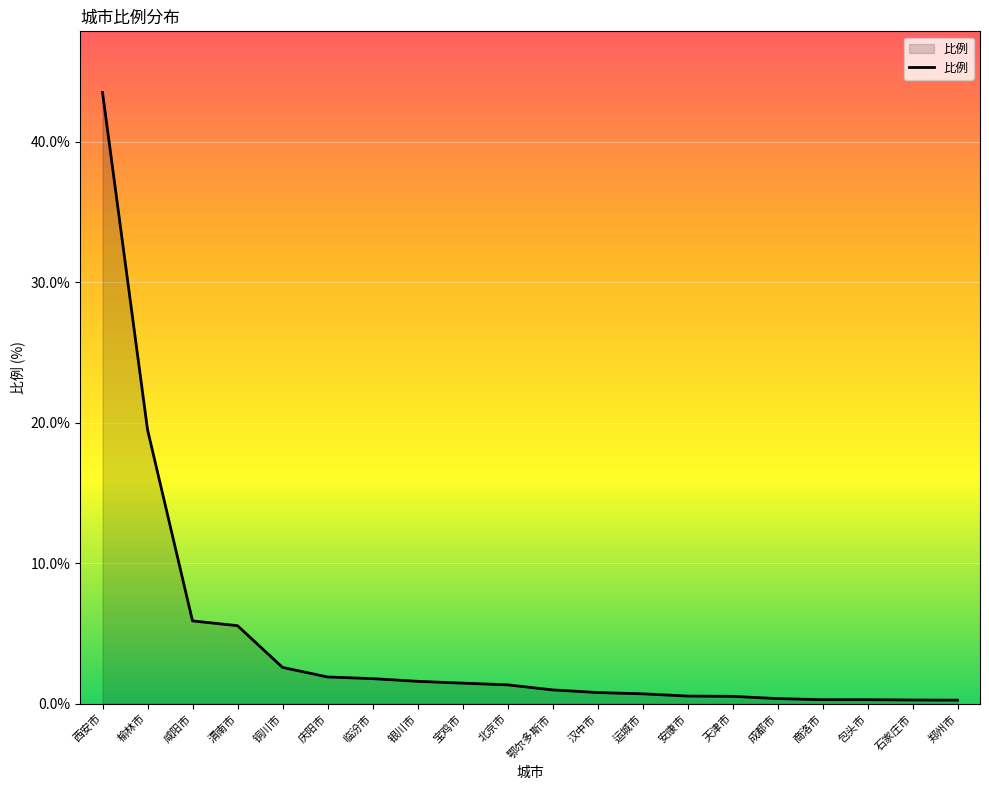

Does the chart have visible grid lines?

Yes